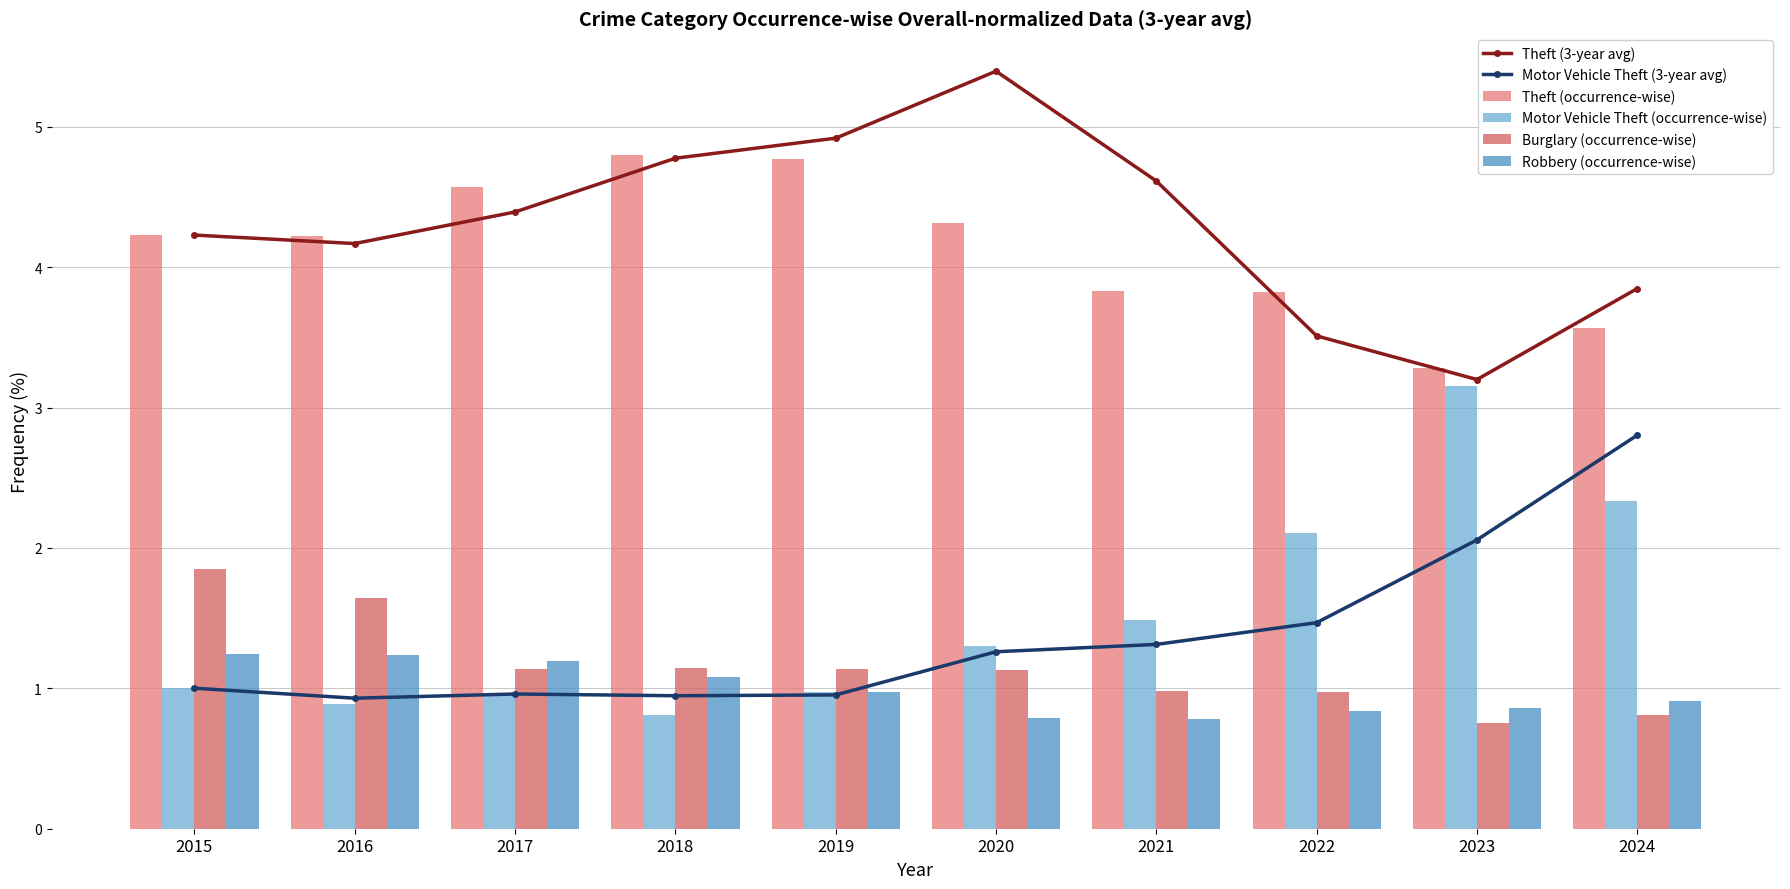

What is the total value across all series at 2015?

13.6